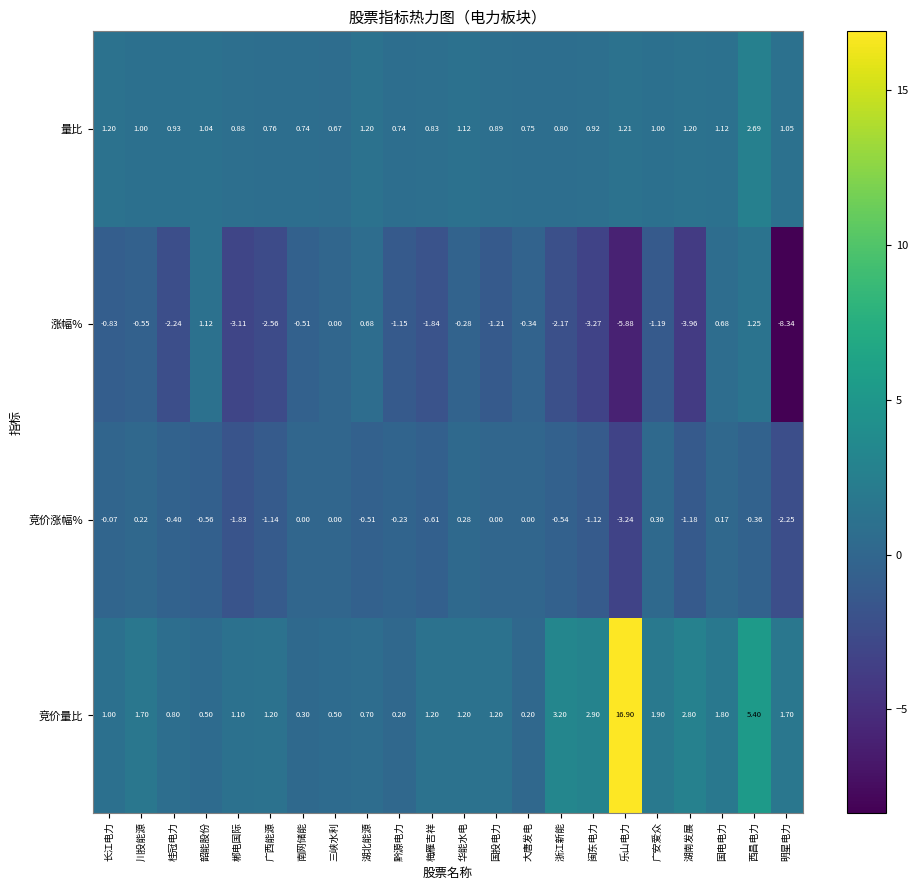

What is the spread (max minus min) of values at 国投电力?

2.4